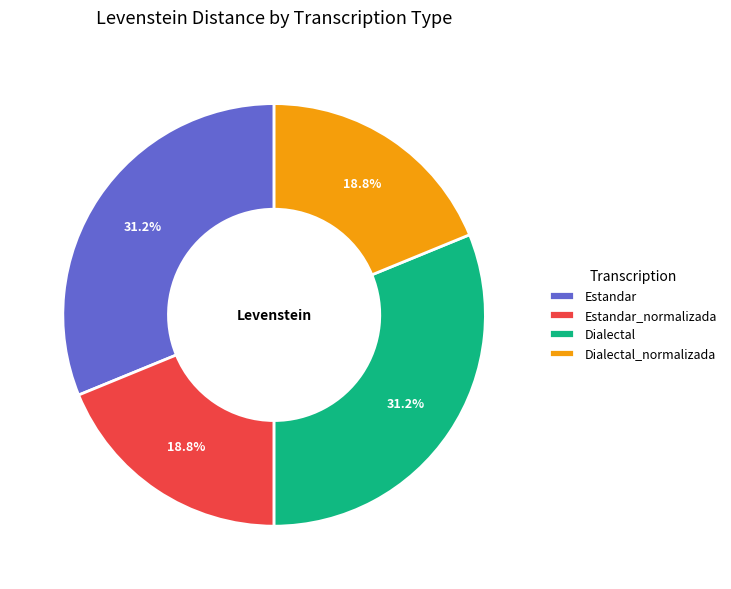

Approximately how many times larger is the value at Estandar compared to Dialectal?

1.0